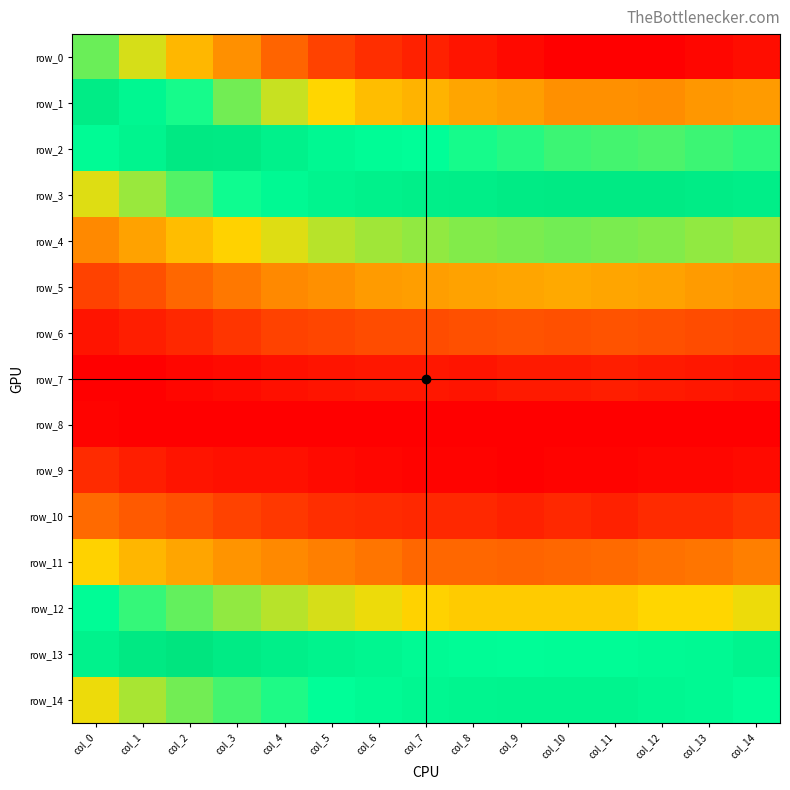

At how many categories does at least one series exceed 0?

15